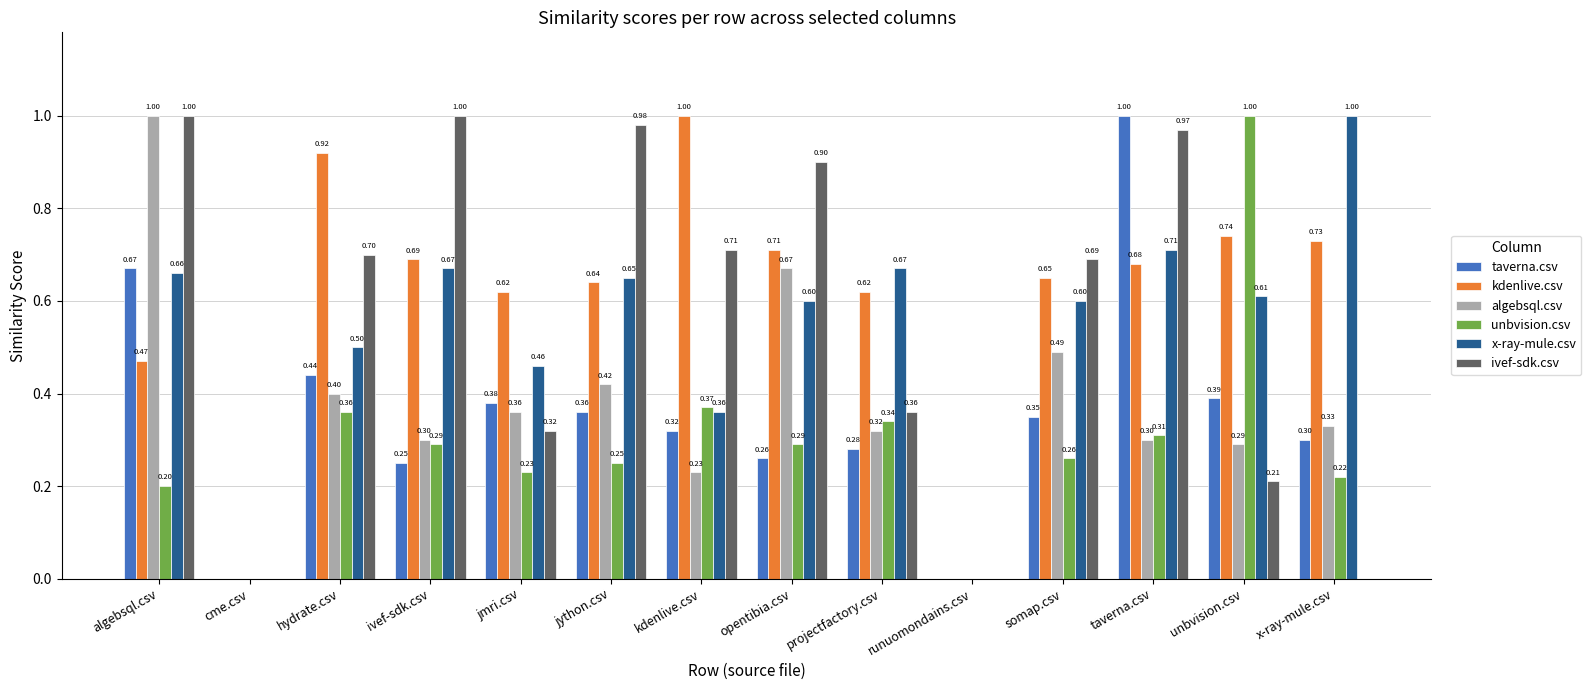

What is the sum of the x-ray-mule.csv values at kdenlive.csv and cme.csv?

0.4